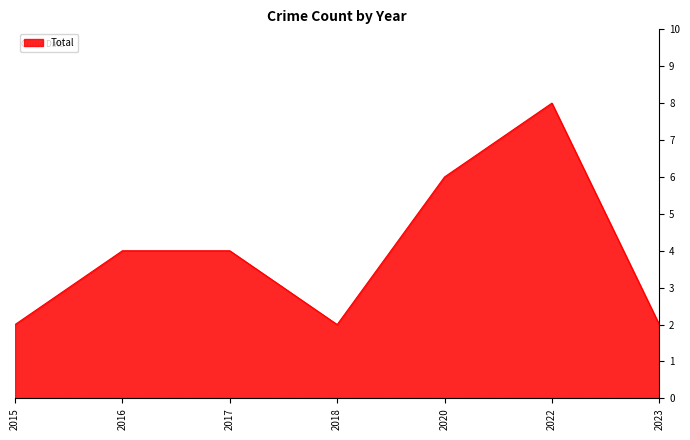

Which has a higher value, 2017 or 2020?

2020